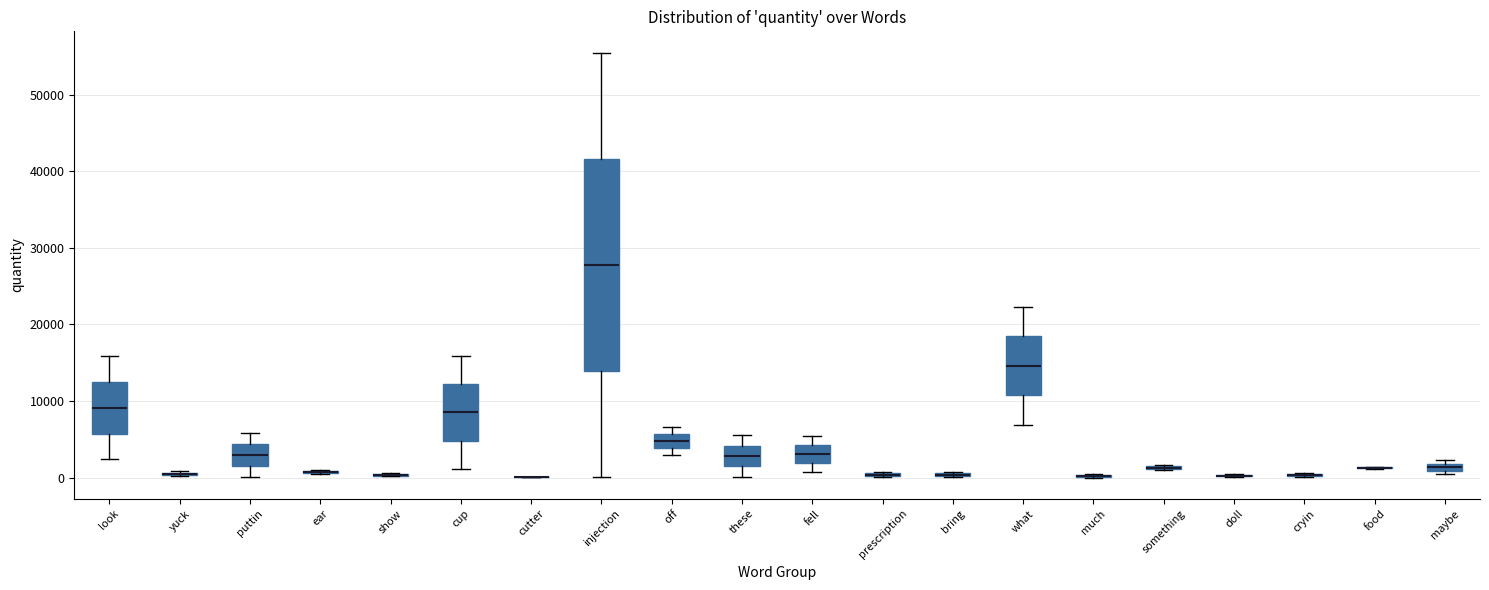

Which box is the tallest, from its lower edge to its upper edge?

injection